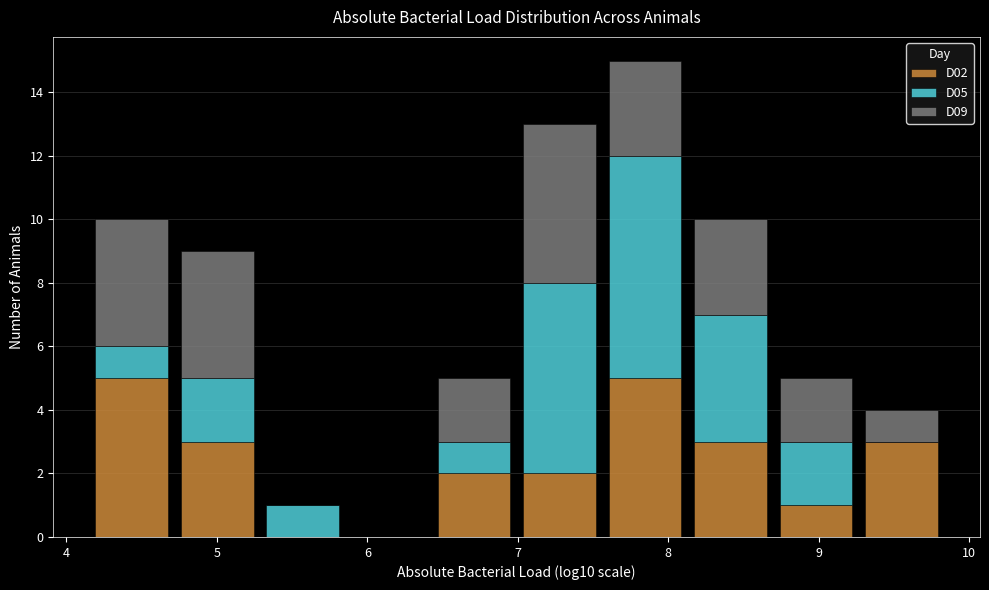

What is the total height of the stacked bar covering 8.1 to 8.7 on the x-axis? Neither the bar edges nor the heights are printed on the chart, so give them approximately, as read against the axes.

10